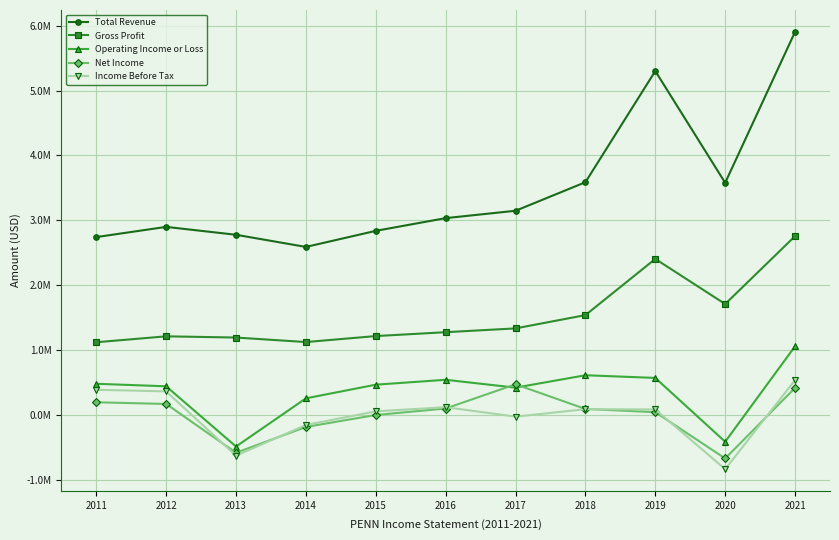

What are all the series names shown in the legend?

Total Revenue, Gross Profit, Operating Income or Loss, Net Income, Income Before Tax